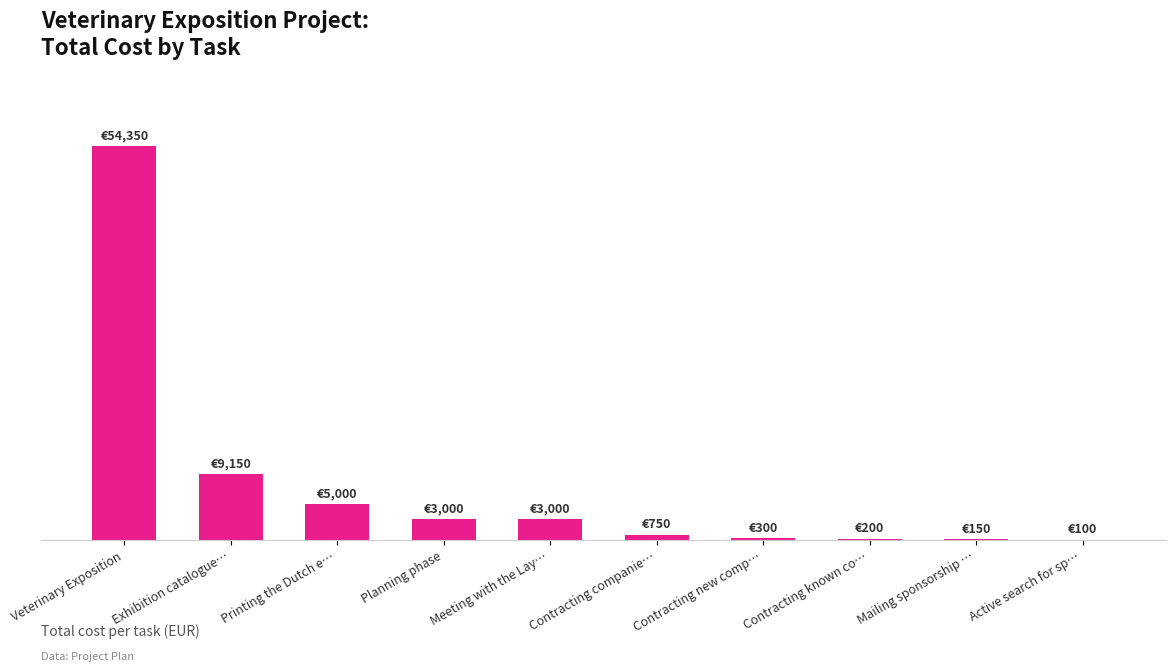

What is the smallest value displayed?

100